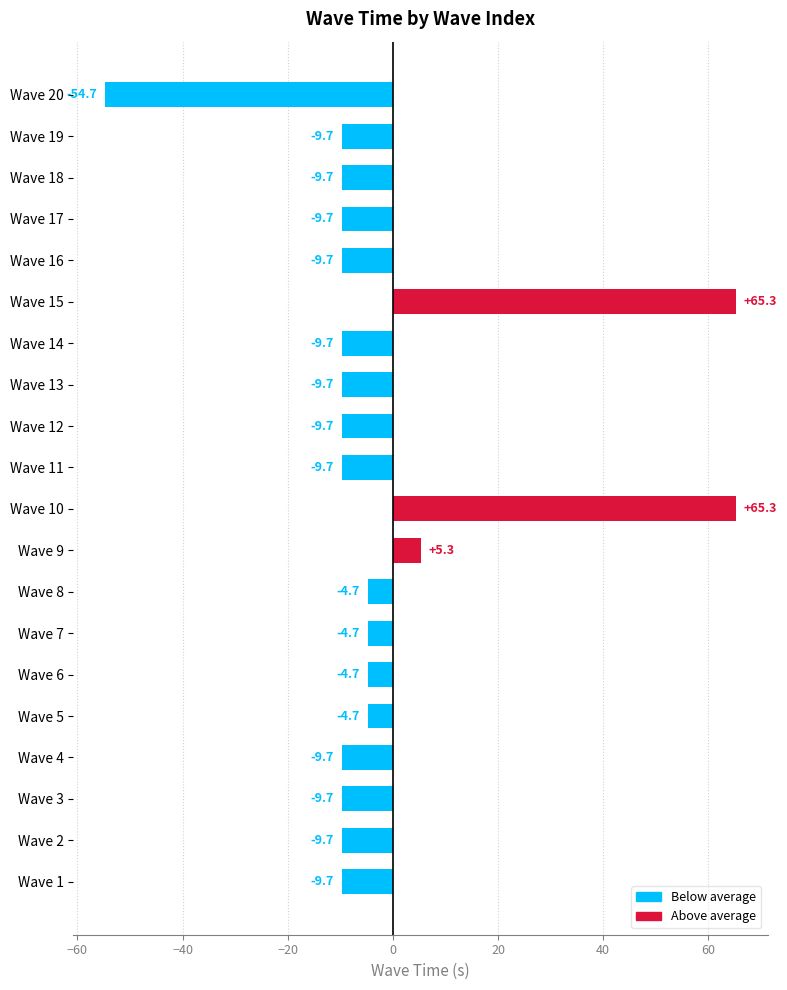

What is the difference between the second highest and second lowest values?

75.0